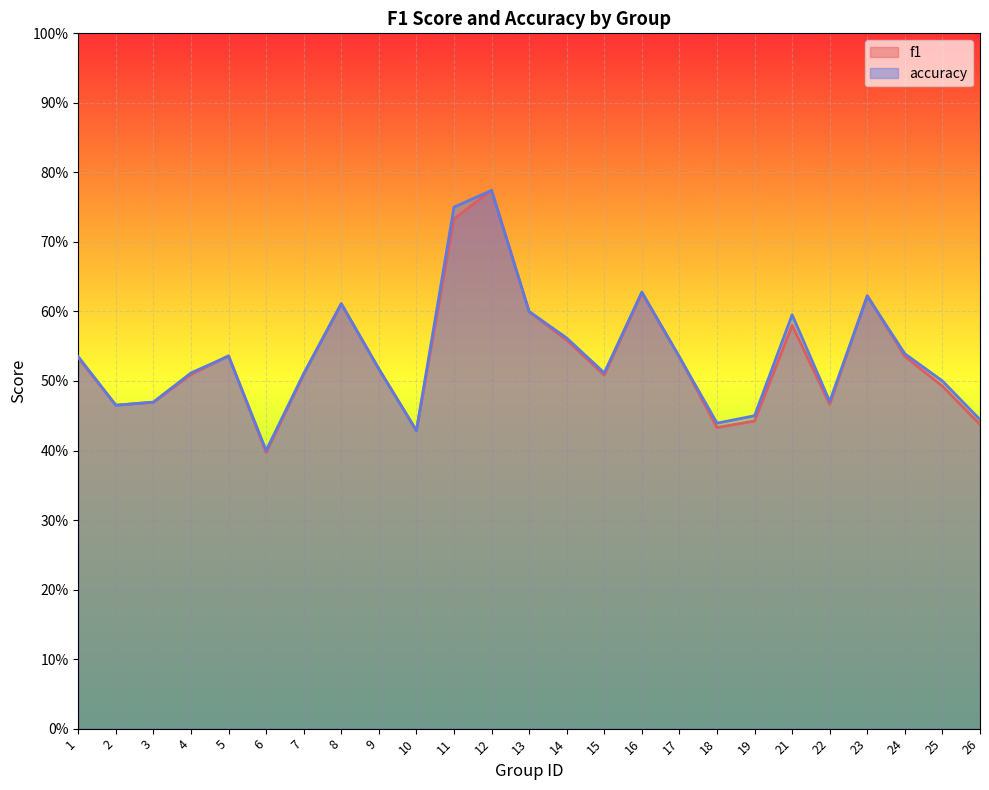

Rank the categories by f1 value from lowest to highest.

6, 10, 18, 26, 19, 2, 22, 3, 25, 15, 4, 7, 9, 1, 17, 24, 5, 14, 21, 13, 8, 23, 16, 11, 12